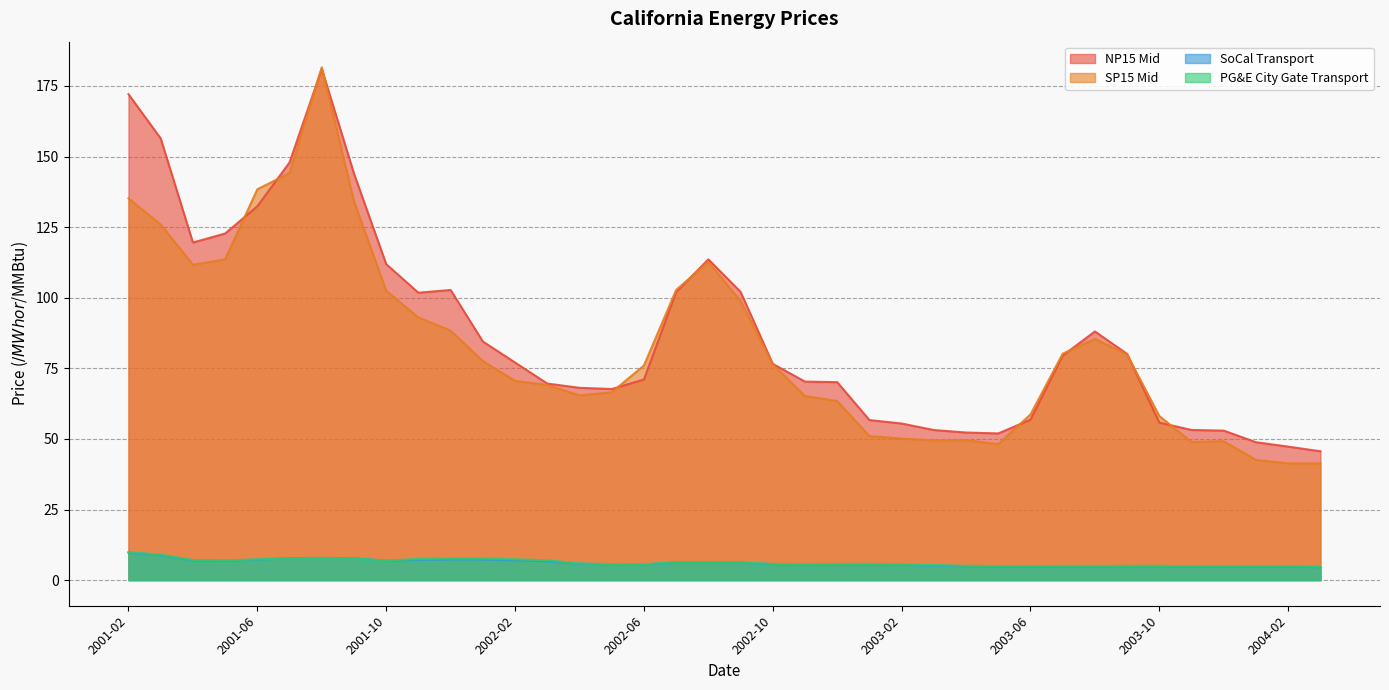

What is the label of the 17th point from the right?

2002-11